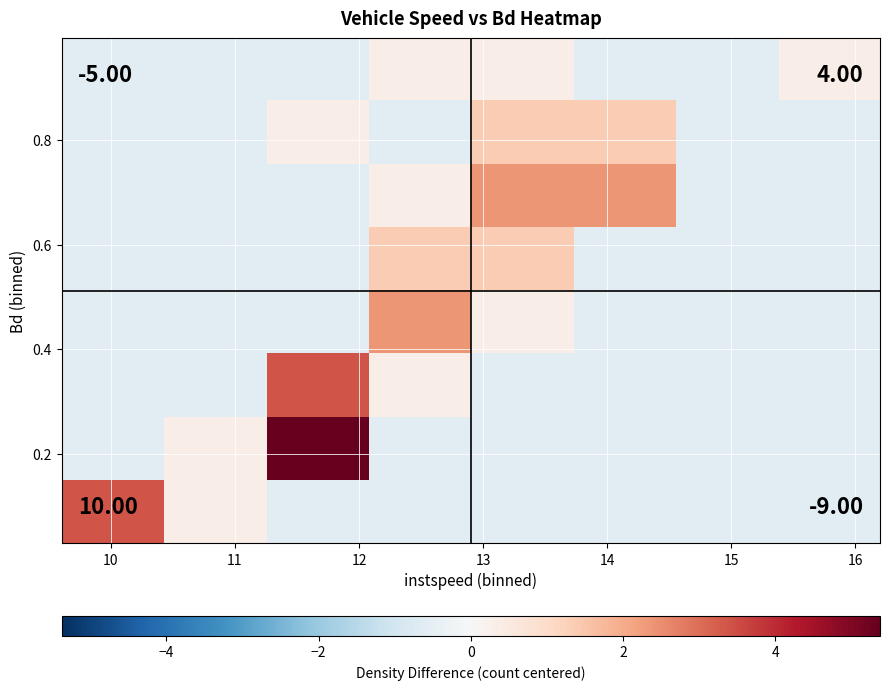

Count the number of categories in the chart.

8